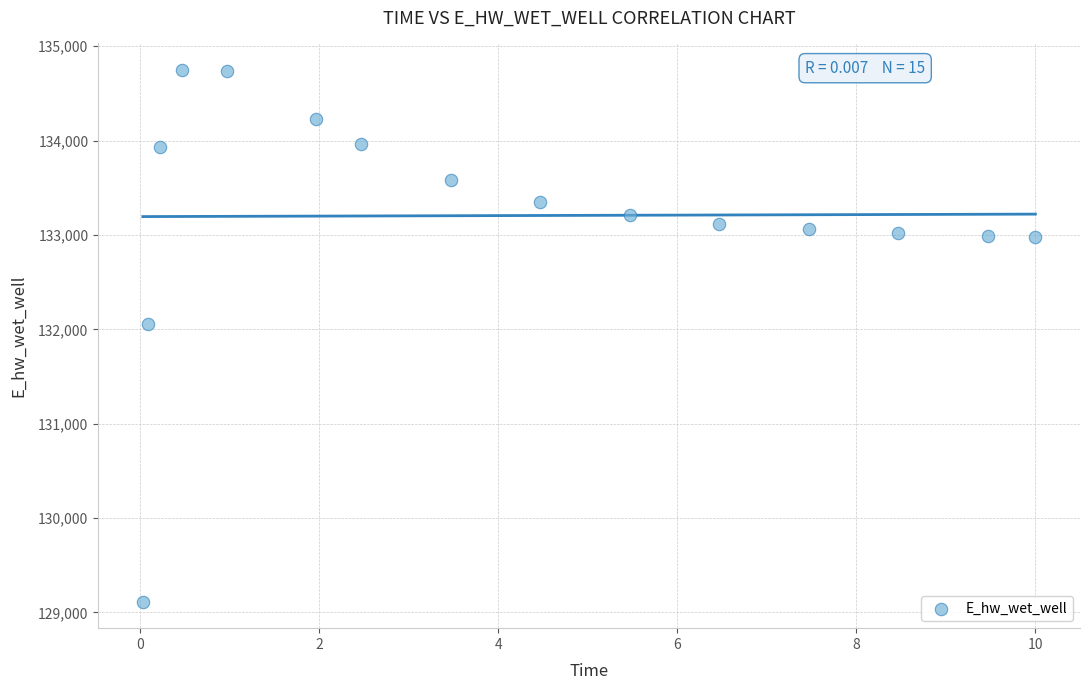

What Y value in the scatter plot is closest to 131931?

132054.5